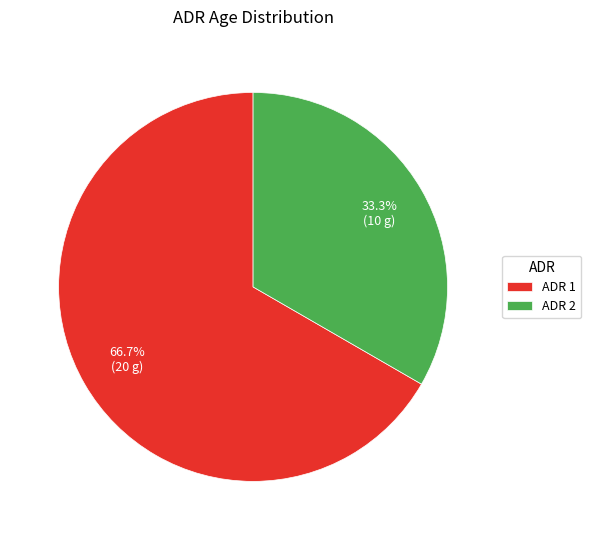

What is the total percentage of ADR 2 and ADR 1?

100.0%